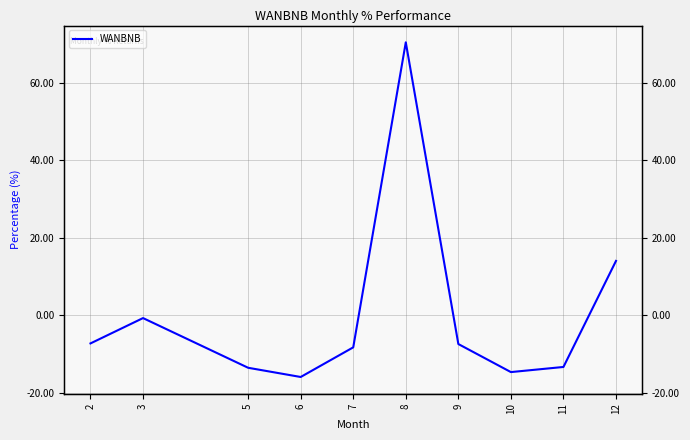

True or false: the data shows 2.8 at 12.

False